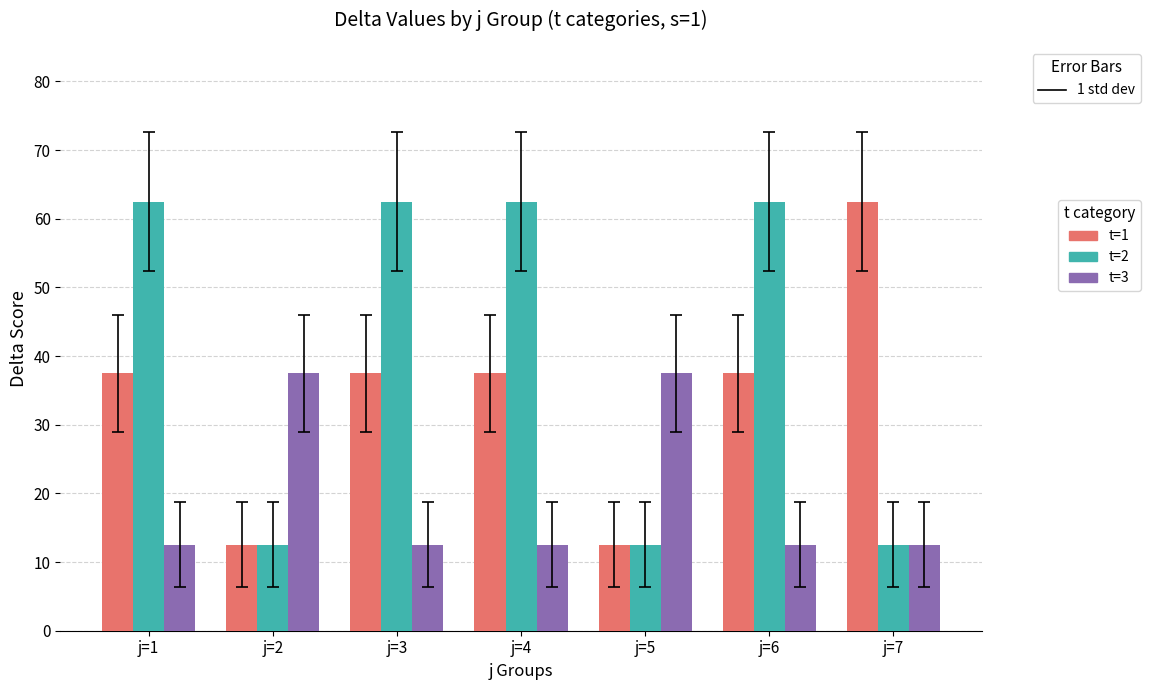

How many series are shown in this chart?

3